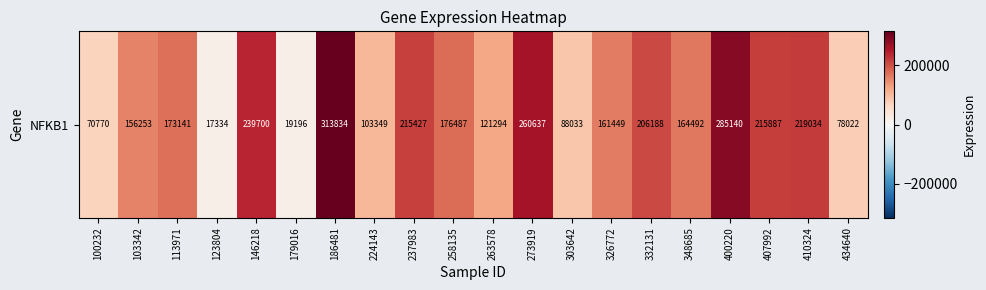

Read the value at 410324, to the nearest 100.

219000